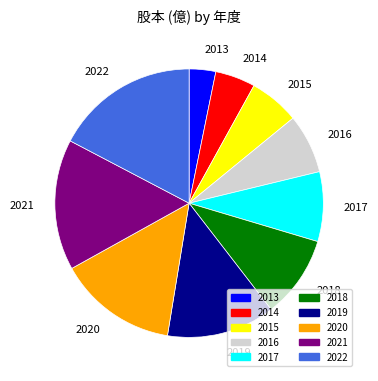

Rank the categories by value from highest to lowest.

2022, 2021, 2020, 2019, 2018, 2017, 2016, 2015, 2014, 2013